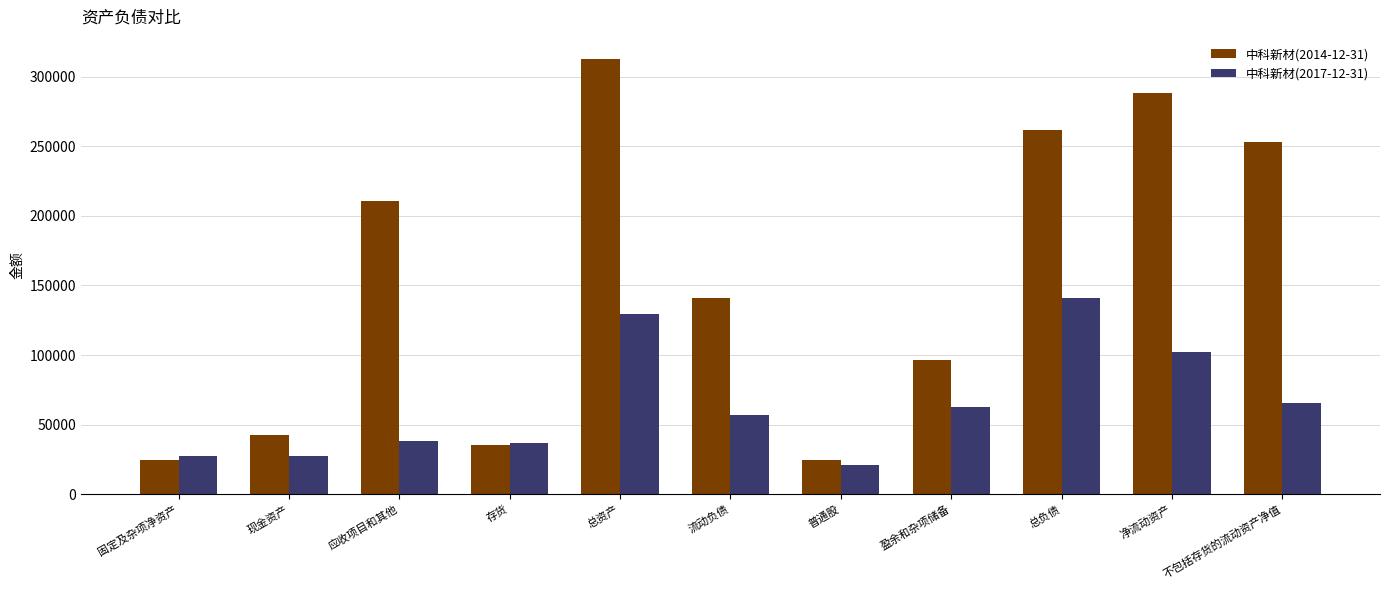

At which category is the sum across all series the highest?

总资产